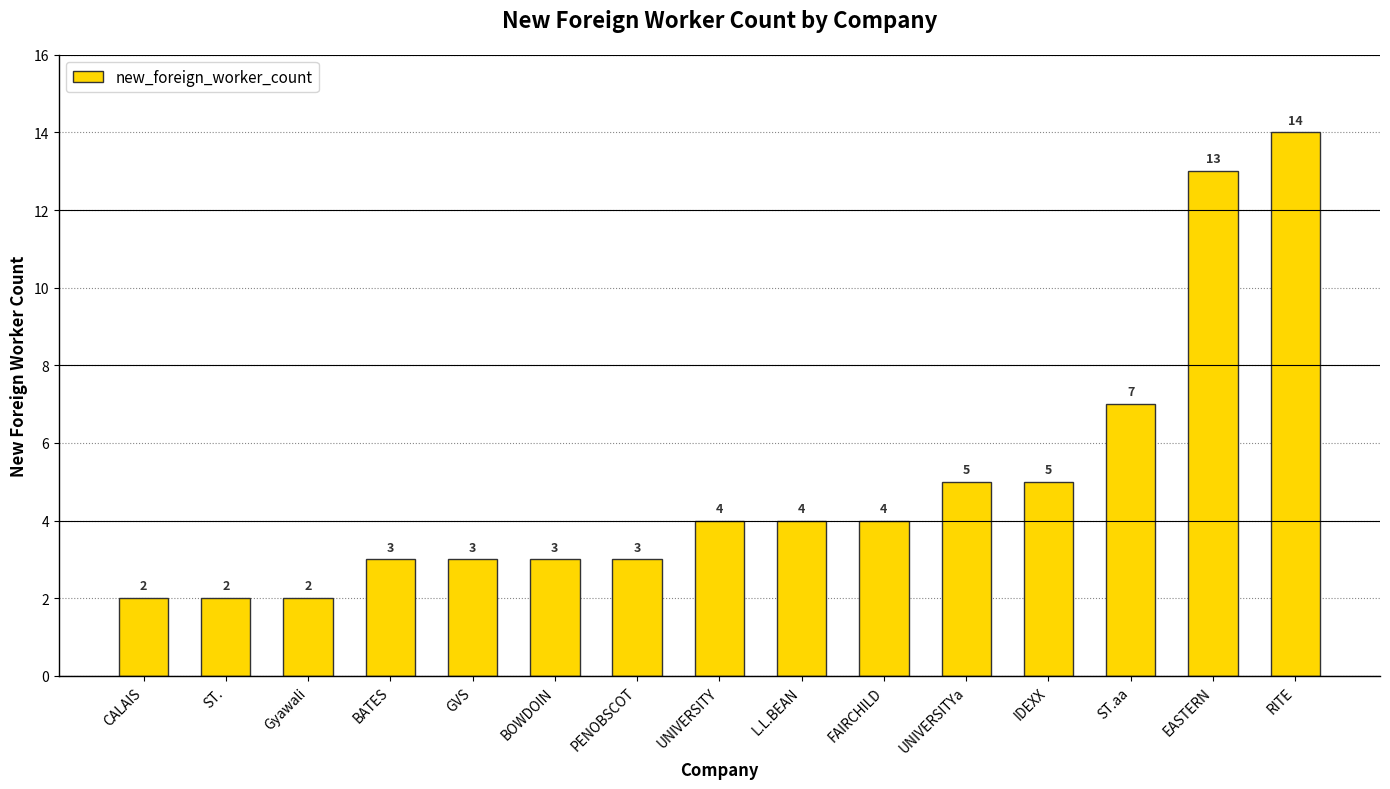

What is the value of the 13th bar from the left?

7